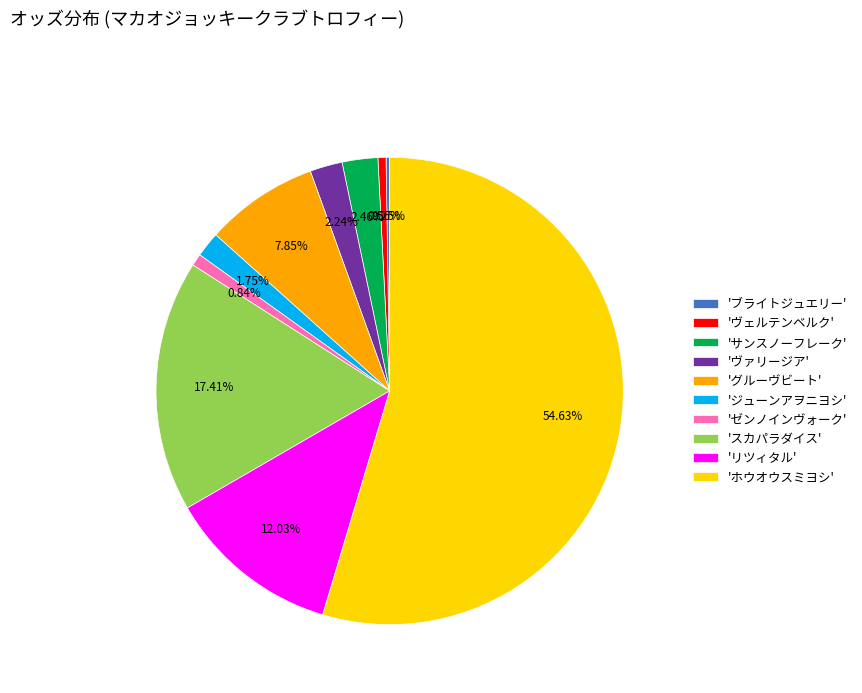

Does 'ホウオウスミヨシ' represent more than half of the total?

Yes